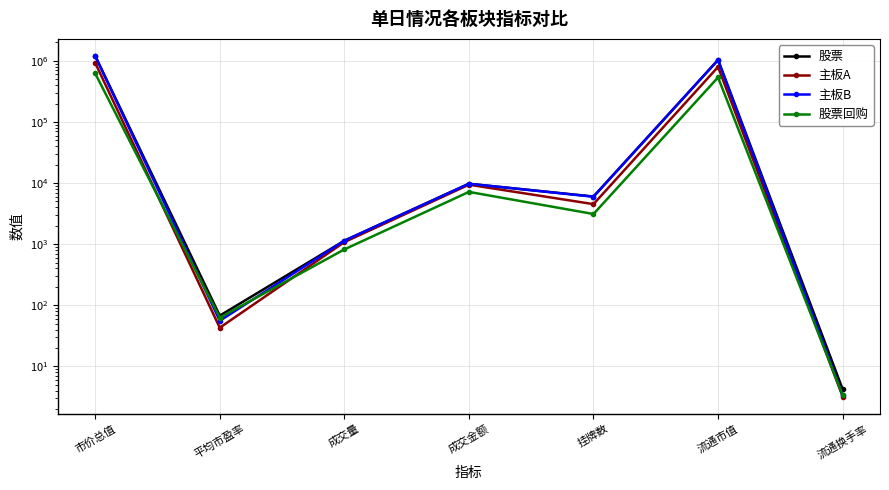

List the series in order of their peak value, lowest first.

股票回购, 主板A, 主板B, 股票